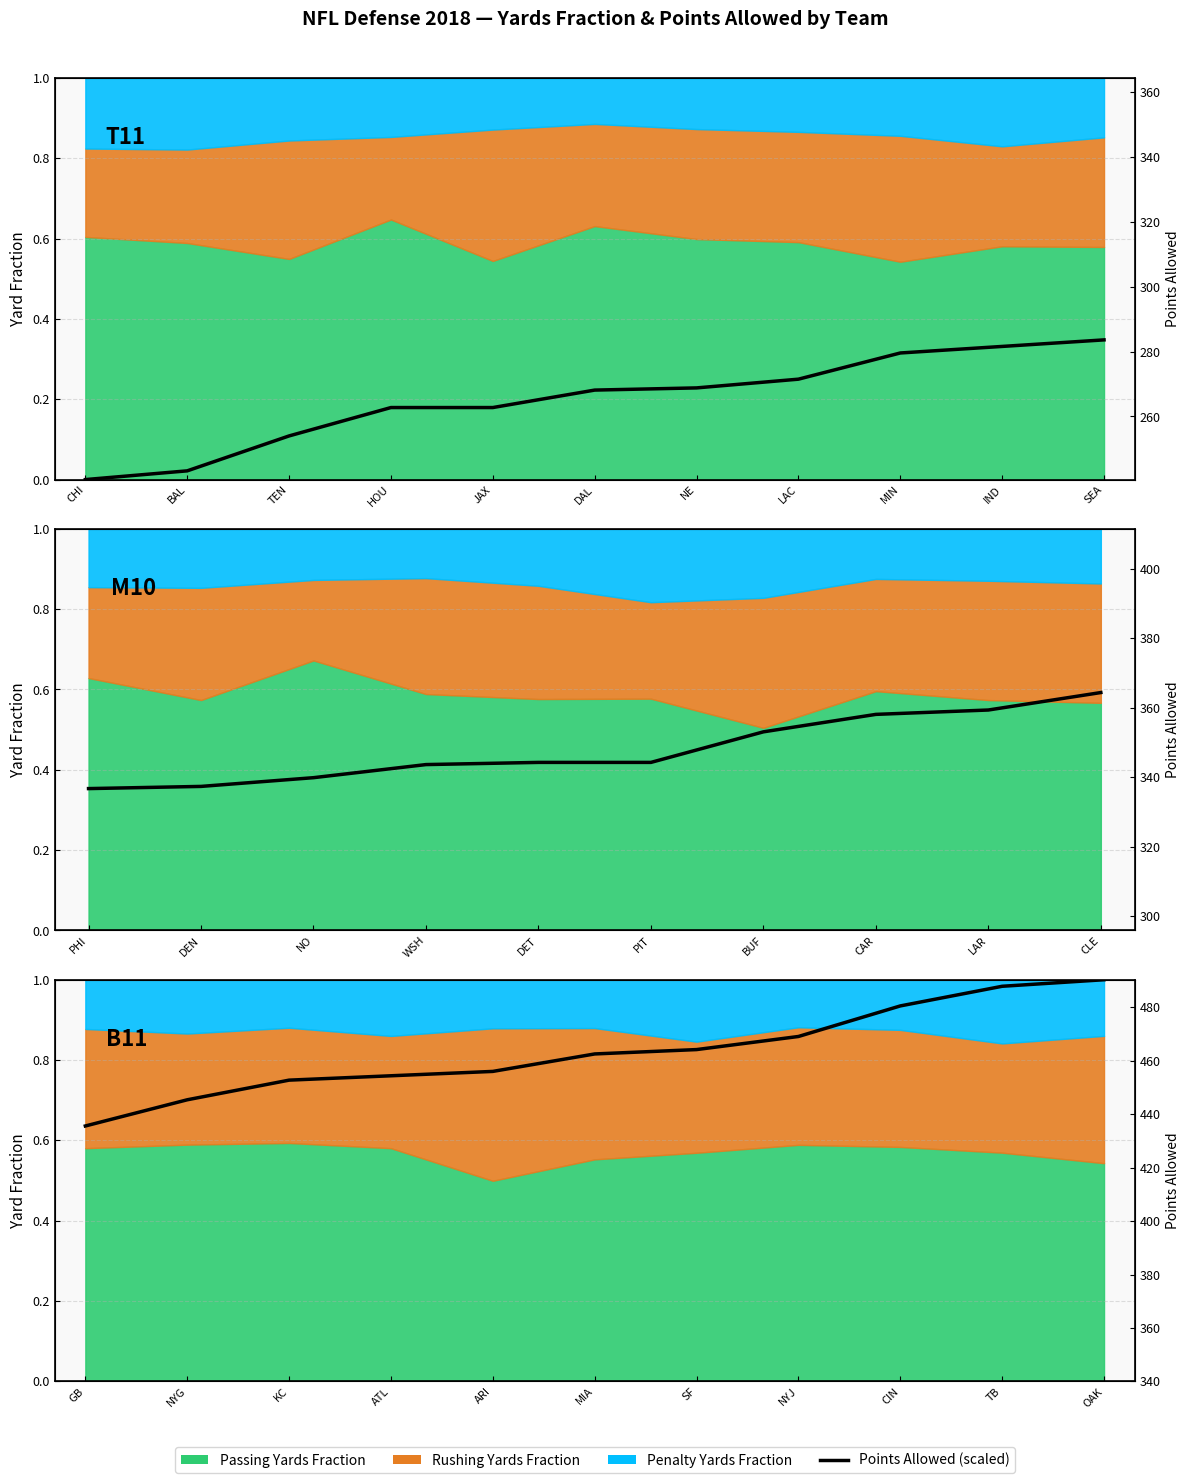

What position from the left is KC?

3